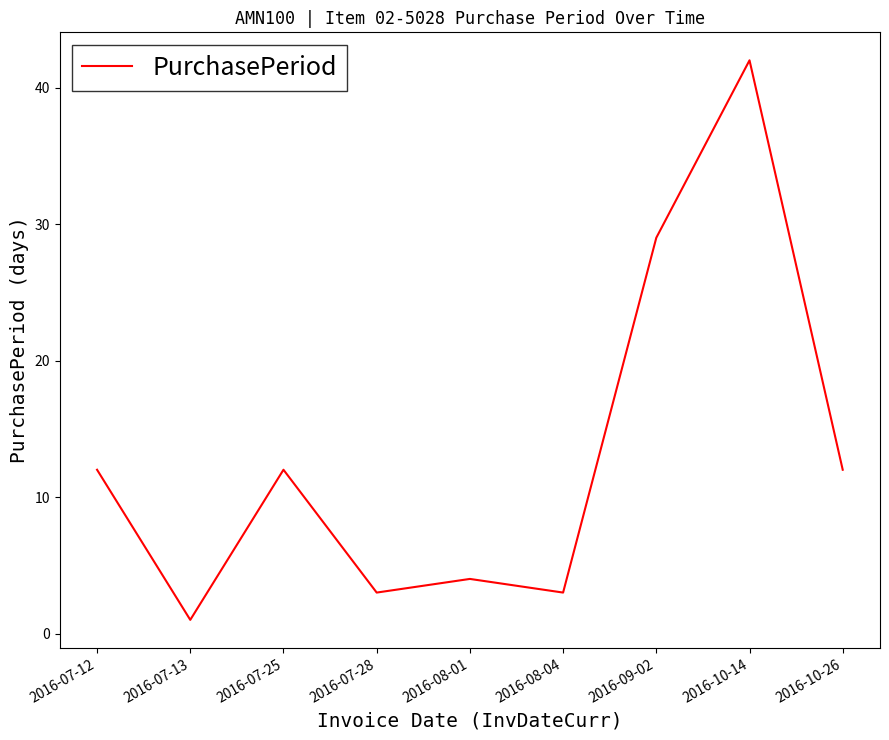

True or false: the data shows 1 at 2016-08-04.

False